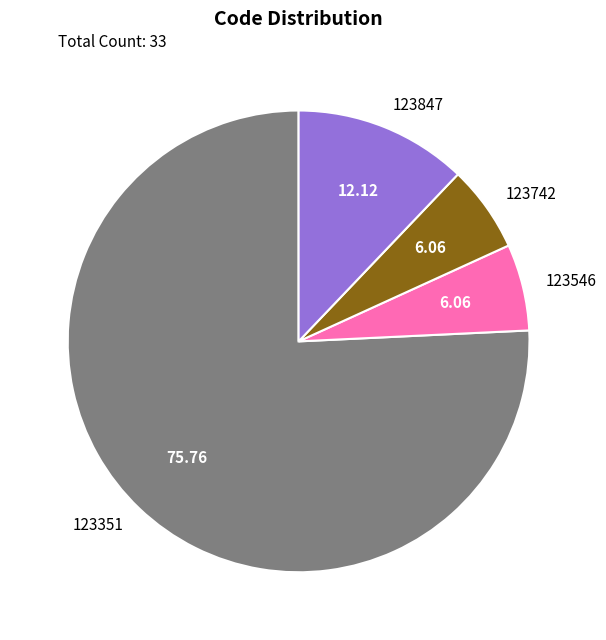

Is 123351 the majority of the pie?

Yes